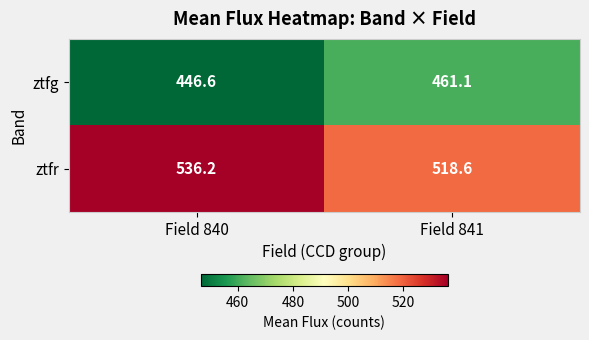

List the series in order of their peak value, lowest first.

ztfg, ztfr